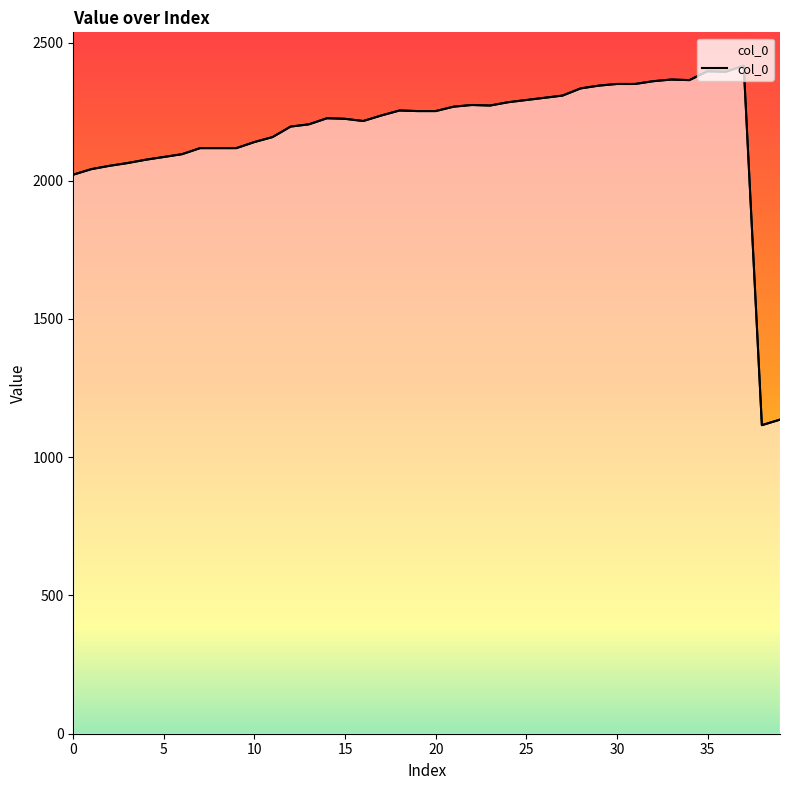

Count the number of values greater than 2252.

18